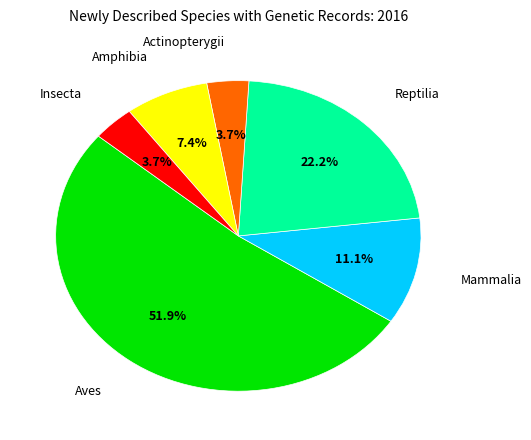

Which category has the biggest portion of the pie?

Aves